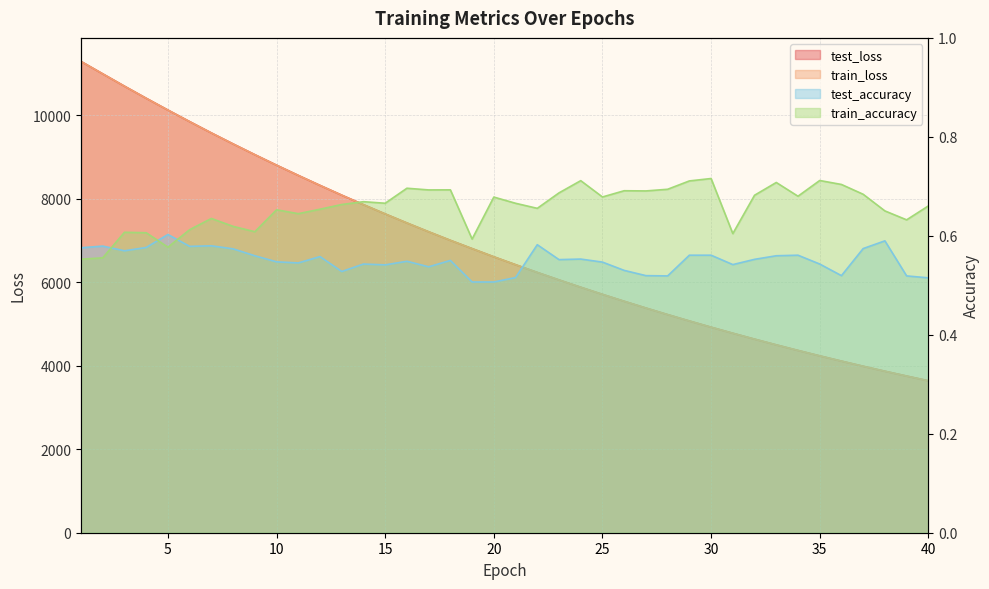

Reading right to left, what are all the values shown in this chart?

test_loss: 3640.2	3753.5	3868.9	3988.4	4111.2	4237.2	4367.1	4500.6	4637.9	4779.1	4923.6	5072.7	5225.8	5382.9	5544.4	5710.3	5880.8	6056.1	6235.7	6420.7	6610.0	6806.3	7004.3	7209.6	7420.6	7636.9	7858.9	8086.4	8320.0	8559.6	8804.6	9056.1	9313.4	9576.7	9848.0	10124.6	10407.4	10696.5	10992.0	11289.0
train_loss: 3639.7	3753.0	3868.6	3987.9	4110.6	4236.8	4366.7	4500.1	4637.3	4778.7	4923.1	5072.0	5225.1	5382.3	5543.8	5709.8	5880.2	6055.3	6235.2	6419.9	6609.2	6805.3	7003.6	7209.0	7420.0	7636.3	7858.3	8085.8	8319.4	8558.9	8803.9	9055.7	9312.7	9576.1	9847.4	10124.5	10406.8	10695.8	10992.0	11288.6
test_accuracy: 0.5	0.5	0.6	0.6	0.5	0.5	0.6	0.6	0.6	0.5	0.6	0.6	0.5	0.5	0.5	0.5	0.6	0.6	0.6	0.5	0.5	0.5	0.6	0.5	0.5	0.5	0.5	0.5	0.6	0.5	0.5	0.6	0.6	0.6	0.6	0.6	0.6	0.6	0.6	0.6
train_accuracy: 0.7	0.6	0.7	0.7	0.7	0.7	0.7	0.7	0.7	0.6	0.7	0.7	0.7	0.7	0.7	0.7	0.7	0.7	0.7	0.7	0.7	0.6	0.7	0.7	0.7	0.7	0.7	0.7	0.7	0.6	0.7	0.6	0.6	0.6	0.6	0.6	0.6	0.6	0.6	0.6